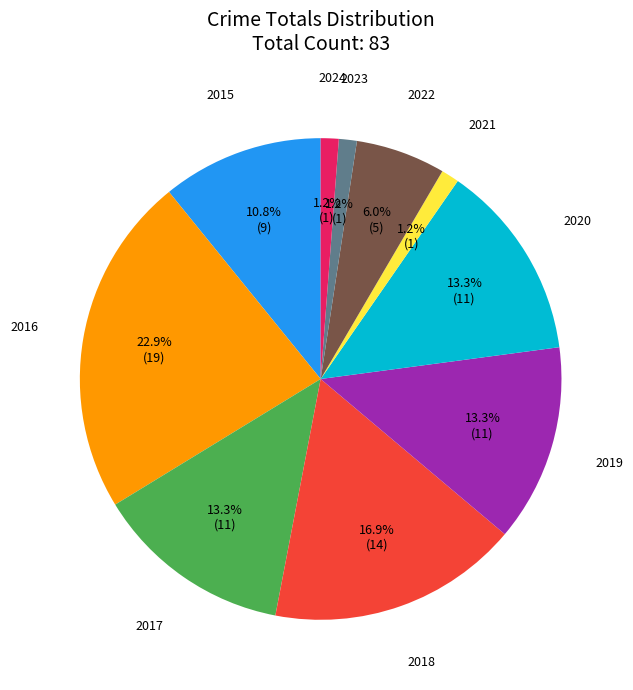

To the nearest percent, what percentage of the pie is 2023?

1%